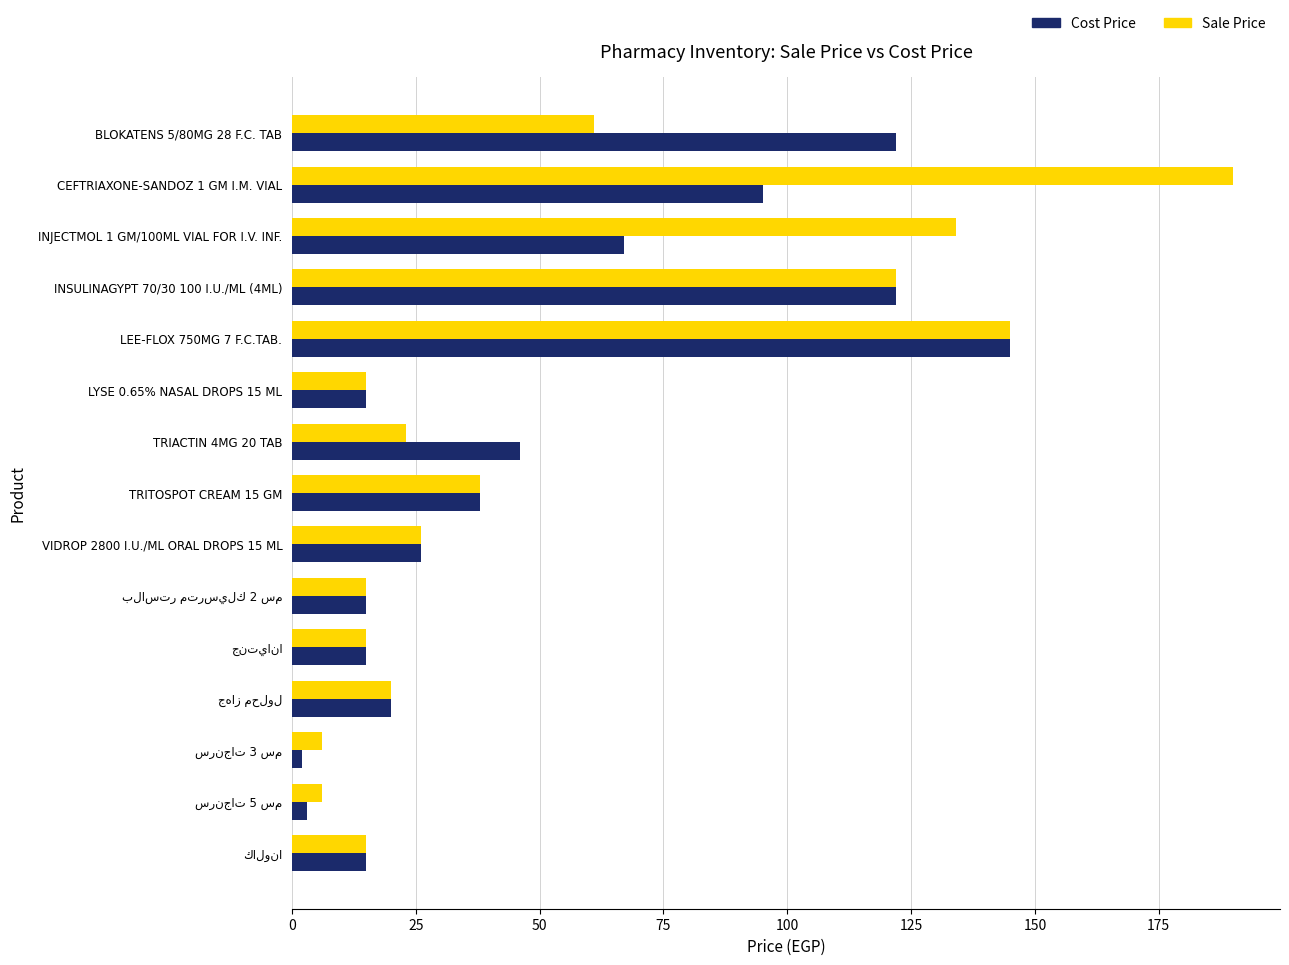

Which series has the widest spread of values?

Sale Price